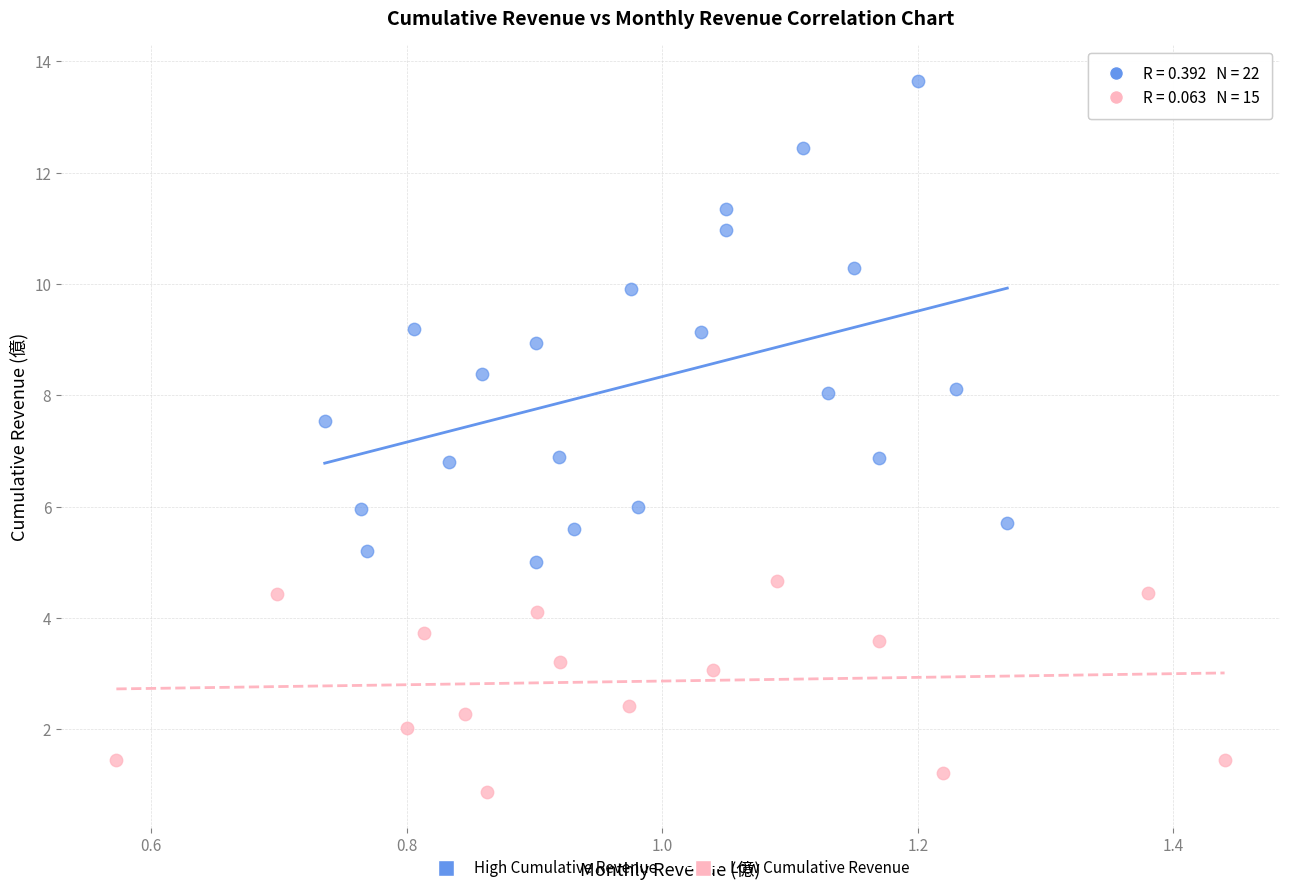

Which series has the largest Y range (max minus min)?

High Cumulative Revenue